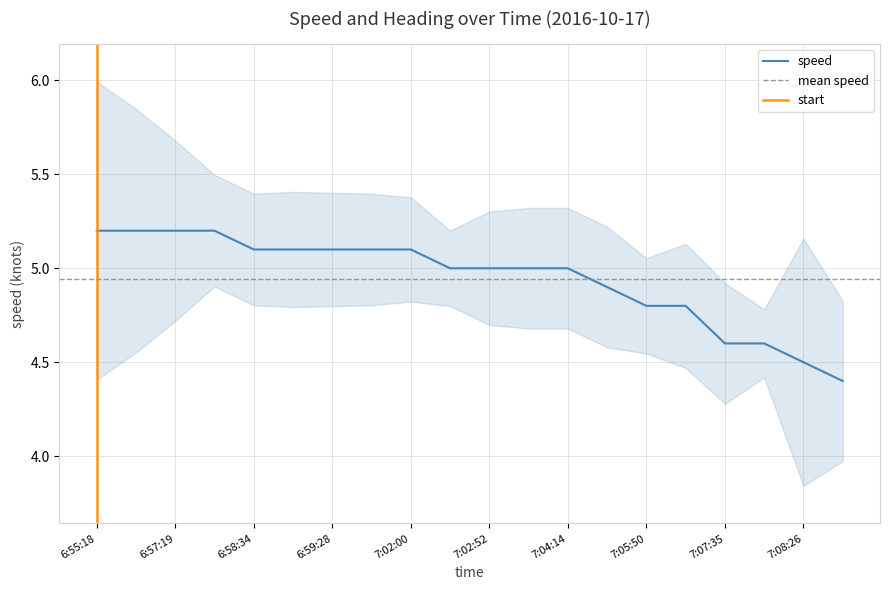

What is the ratio of the value at 7:01:15 to the value at 7:03:17?

1.0